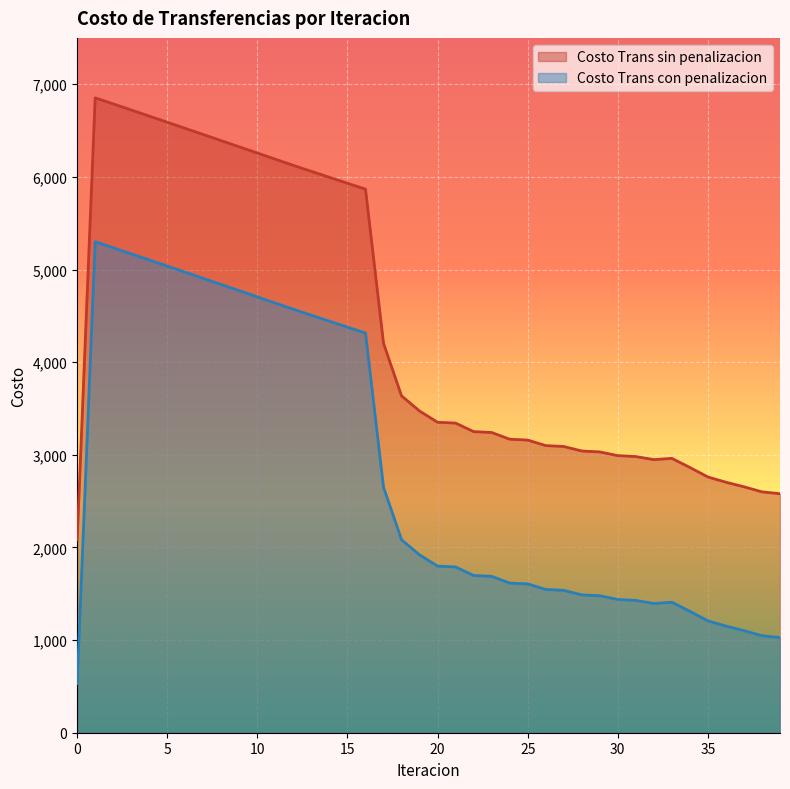

At 30, list the series in order from smallest to largest.

Costo Trans con penalizacion, Costo Trans sin penalizacion